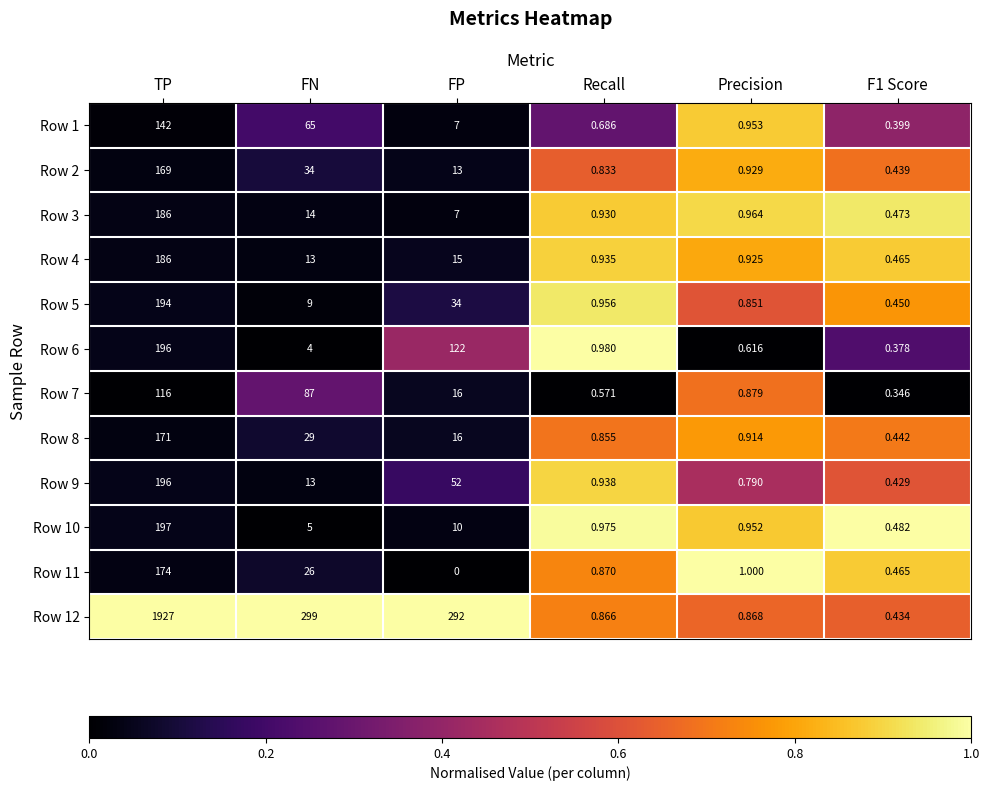

At which label is Row 10 closest to 98?

FP